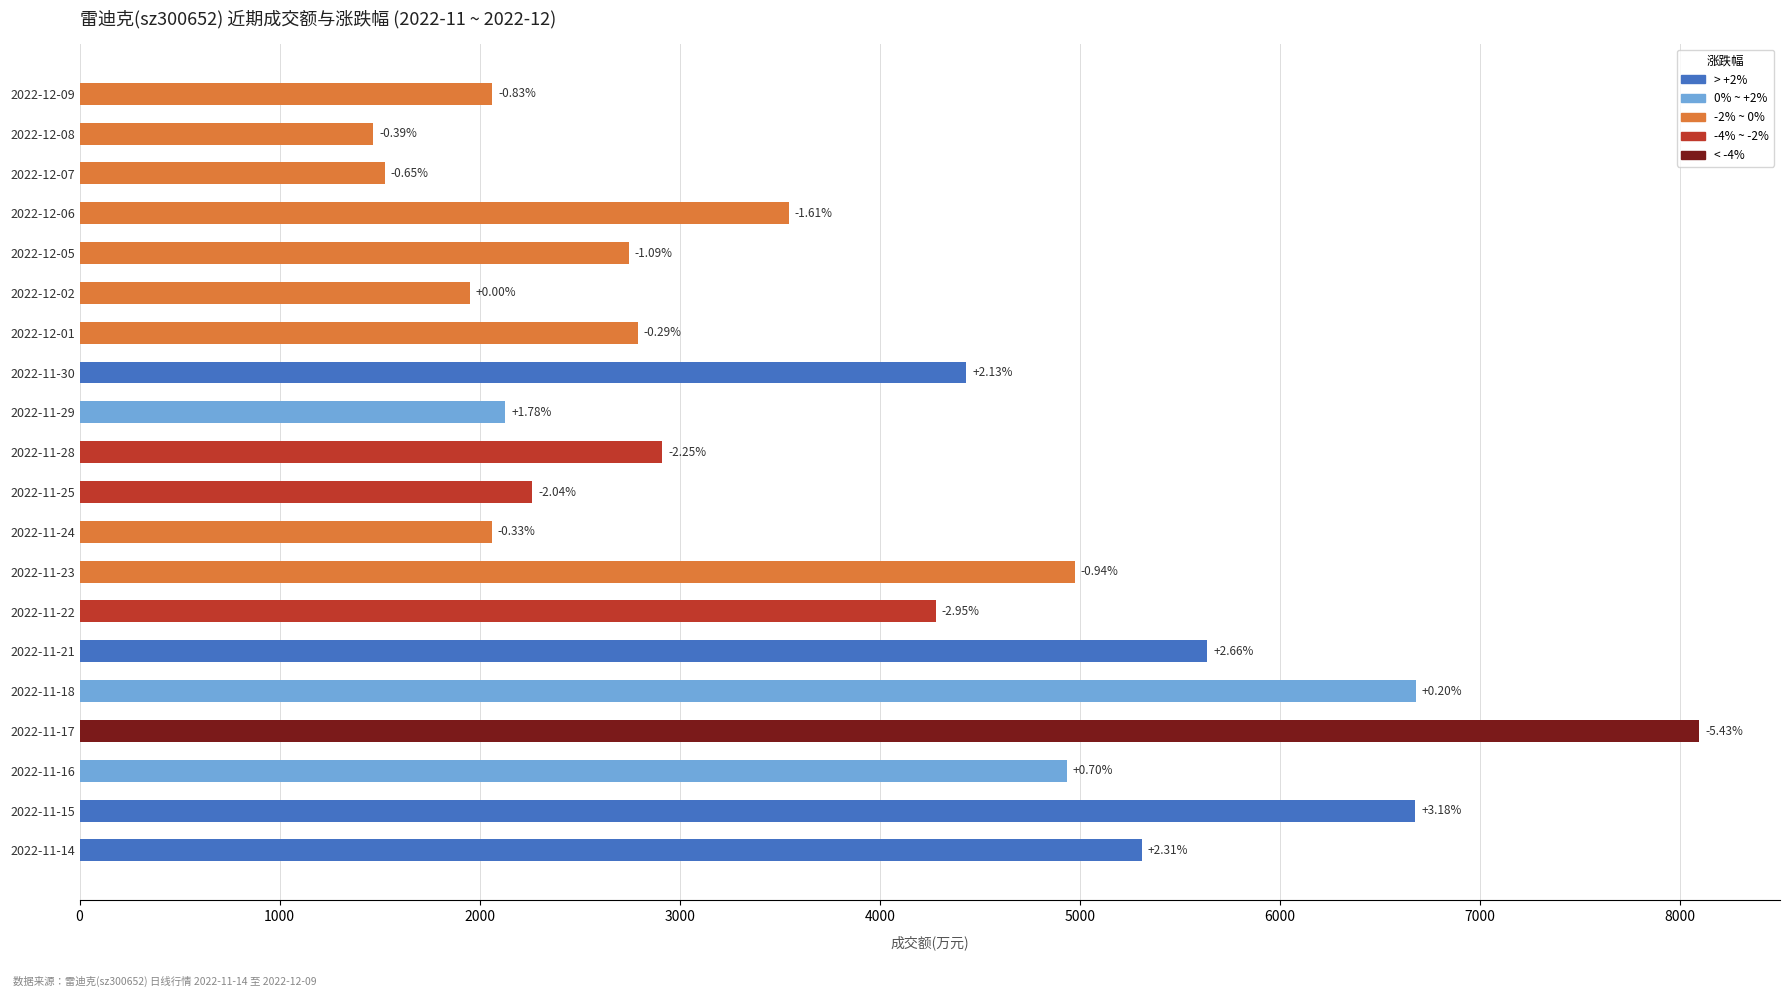

How many bars are there in total?

20